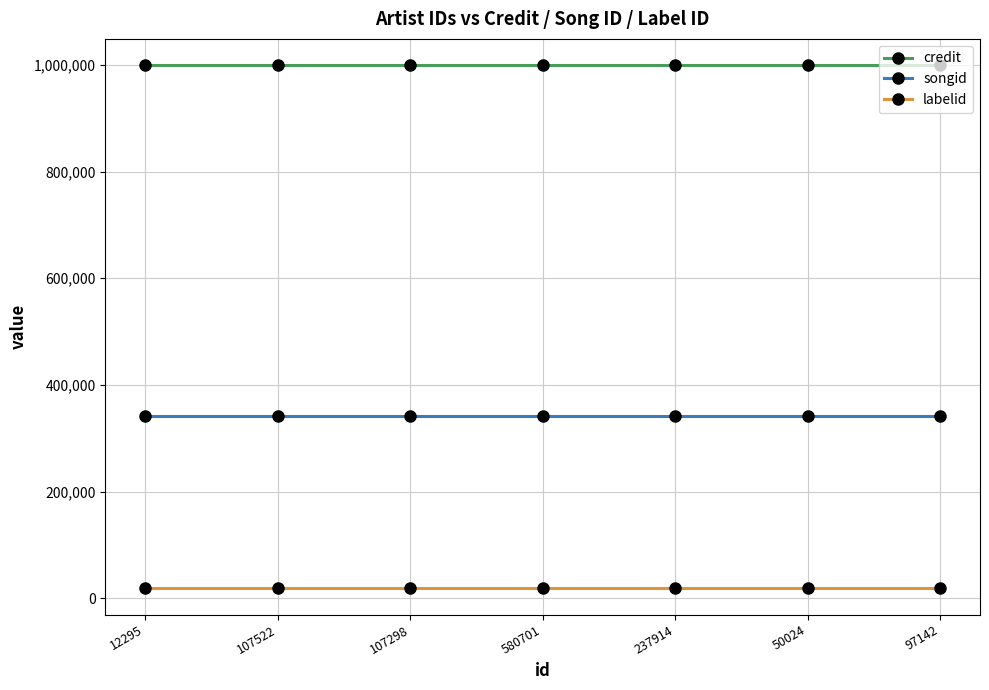

Reading left to right, extract all data points from this chart.

credit: 12295=999780	107522=999780	107298=999780	580701=999780	237914=999780	50024=999780	97142=999780
songid: 12295=341266	107522=341266	107298=341266	580701=341266	237914=341266	50024=341266	97142=341266
labelid: 12295=18397	107522=18397	107298=18397	580701=18397	237914=18397	50024=18397	97142=18397